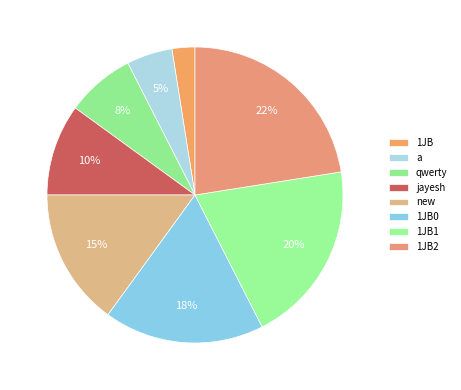

How many segments does this pie chart have?

8